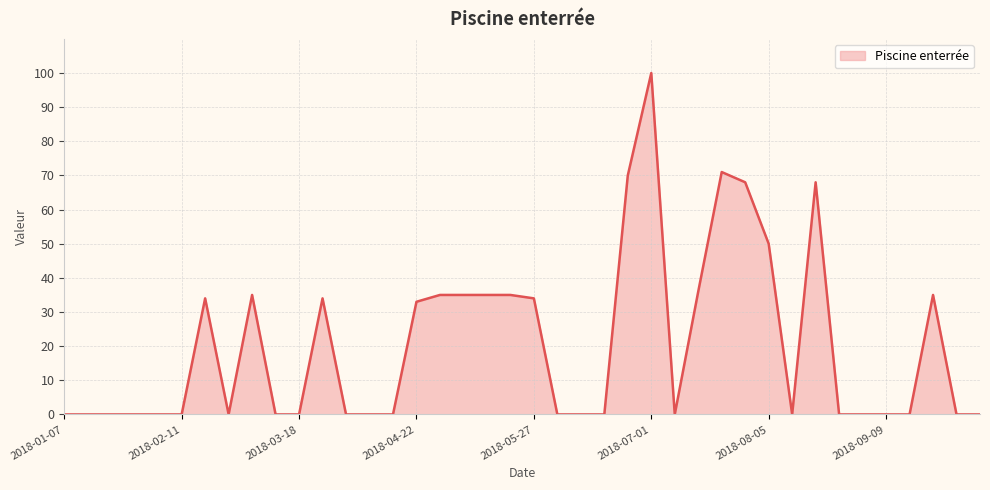

True or false: the data has more than 0 interior local peaks.

True